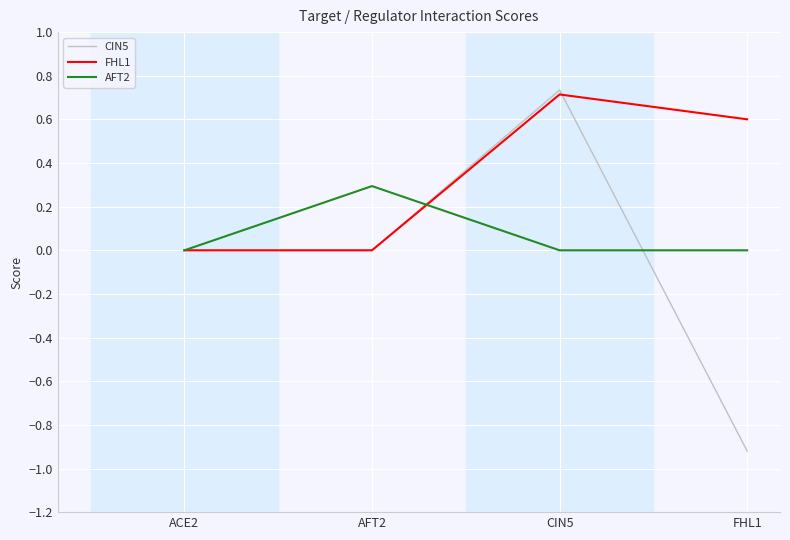

List the series in order of their overall mean, lowest first.

CIN5, AFT2, FHL1